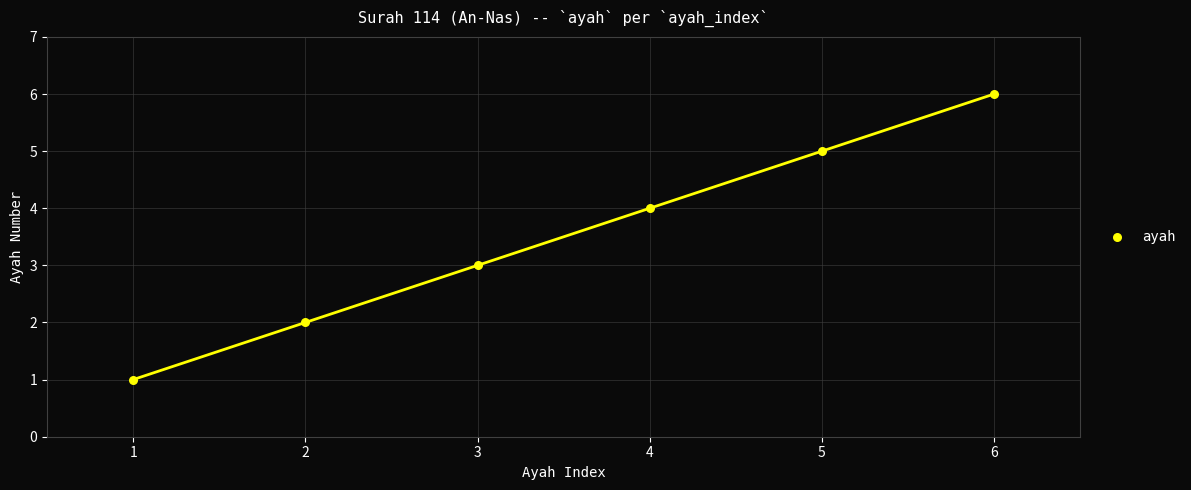

What is the average X value?

4